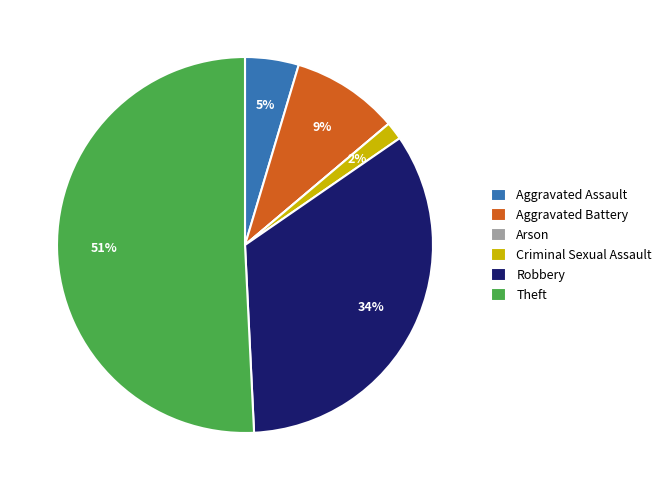

What percentage is the Aggravated Battery slice, to the nearest percent?

9%